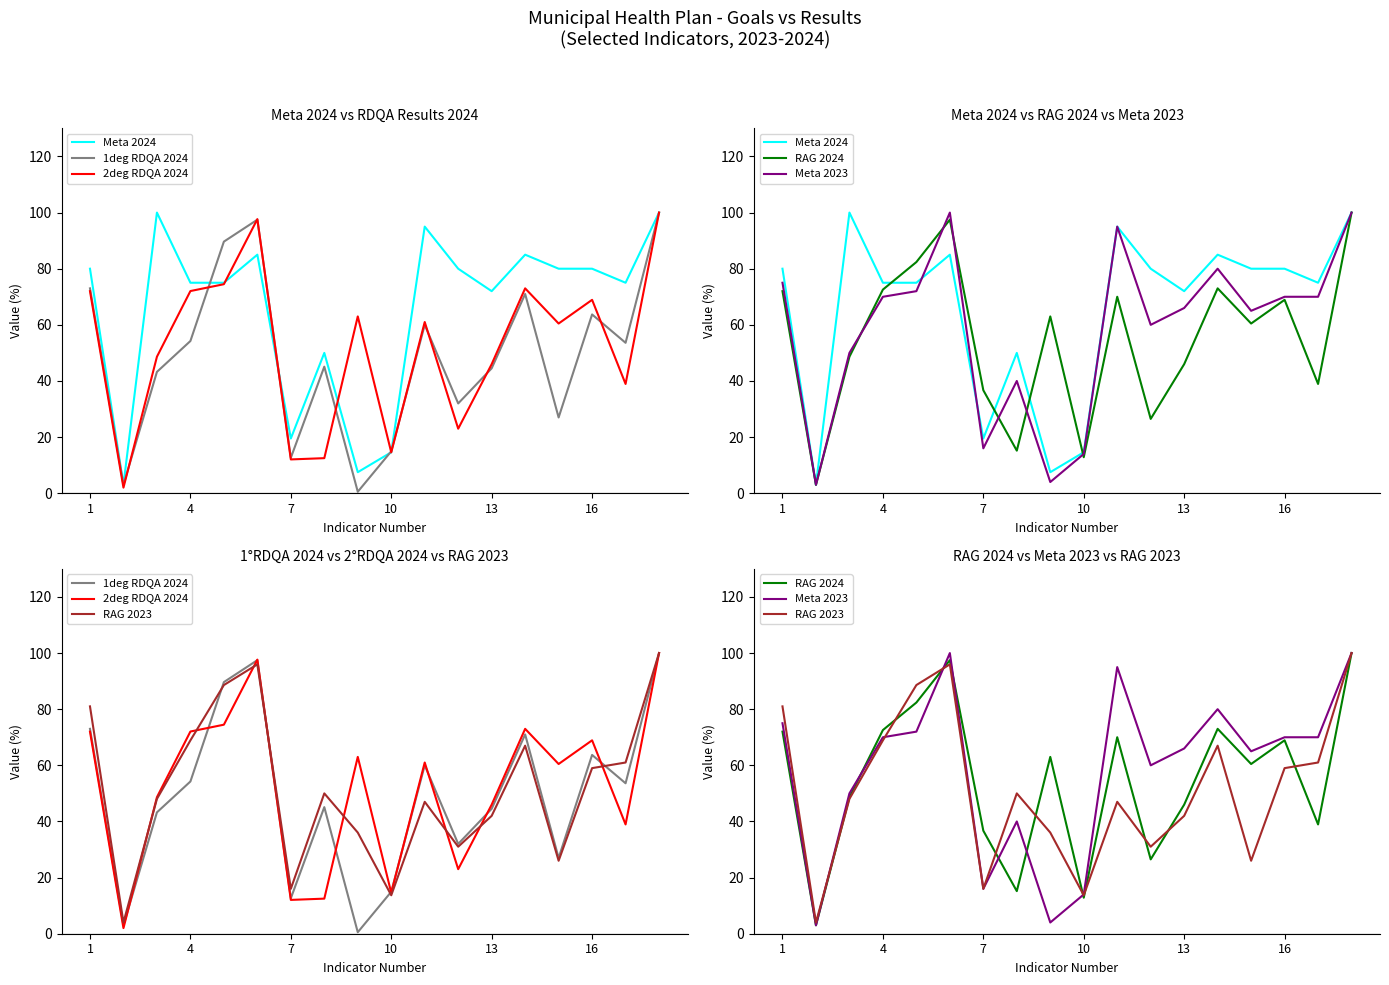

At how many categories does at least one series exceed 3?

18